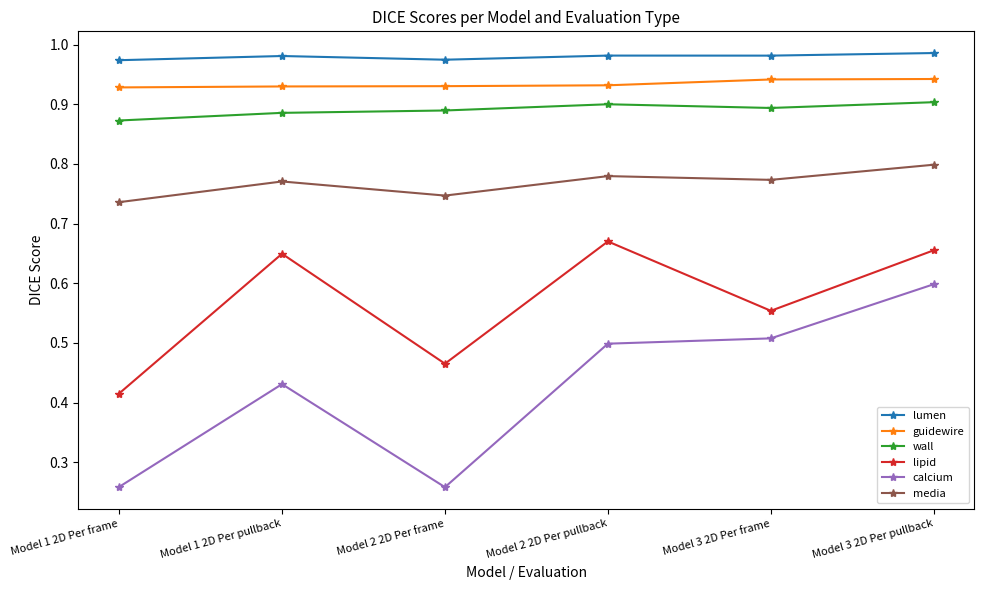

True or false: guidewire and calcium intersect in this chart.

False